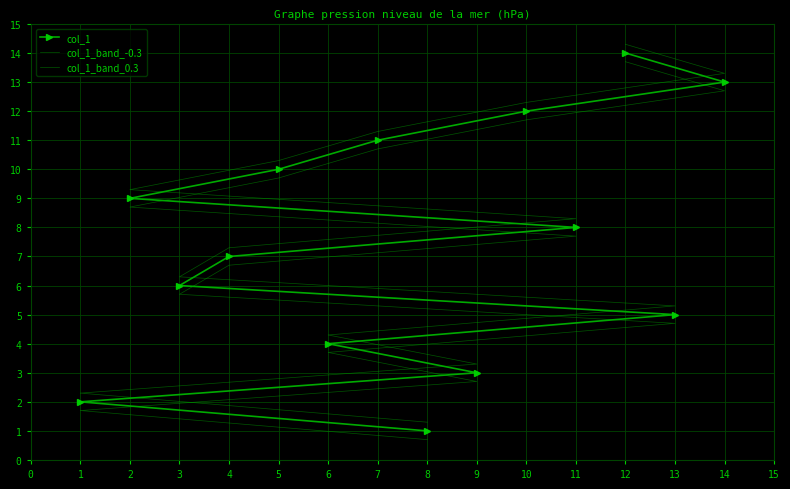

What is the value of the col_1 point at the 7th from the left?

7.0